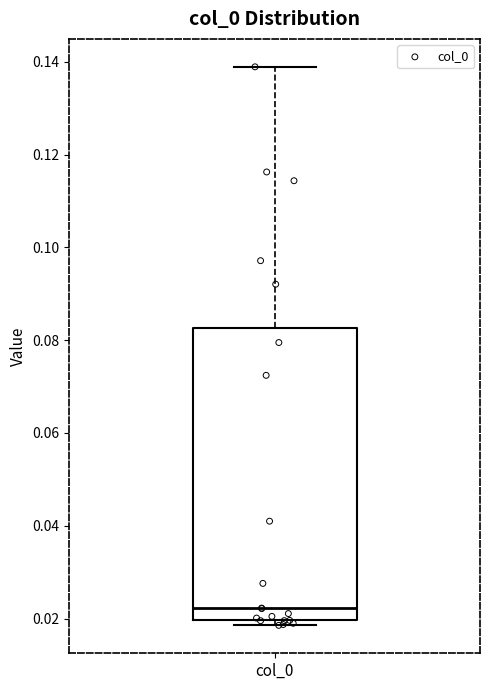

Read this box plot against the y-axis: the position of the median line, the range covered by the box, and the ends of both whiskers. The values are not printed on the chart, so give them approximately, as read against the axis.

median 0.022, box 0.020 to 0.082, whiskers 0.018 to 0.138